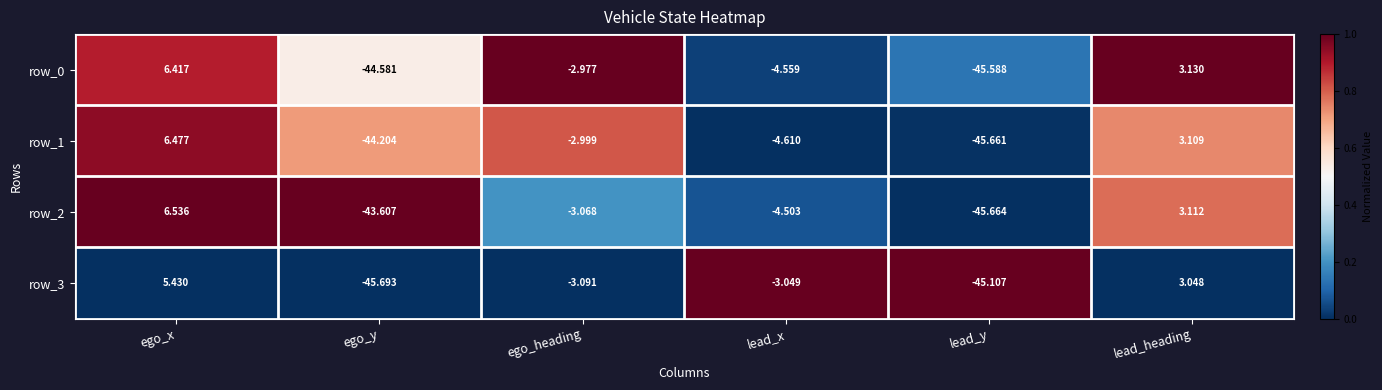

Is the value of row_3 at lead_y greater than the value of row_1 at ego_x?

No